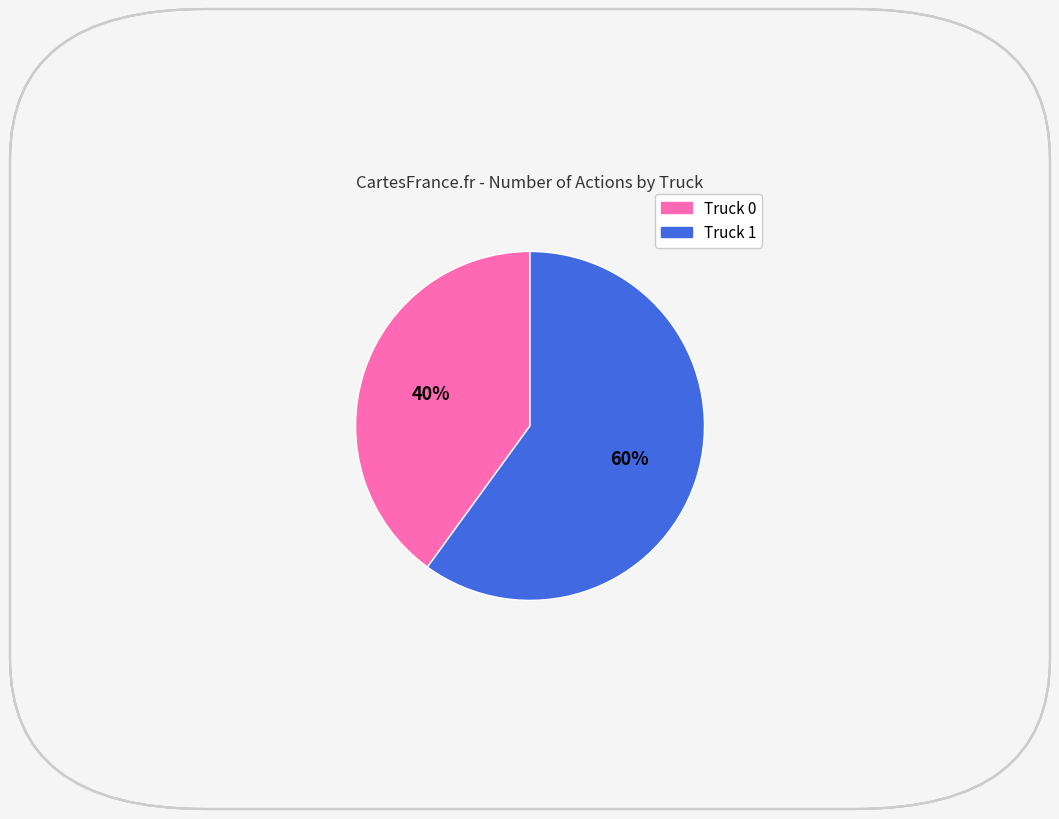

Rank the categories by value from highest to lowest.

Truck 1, Truck 0